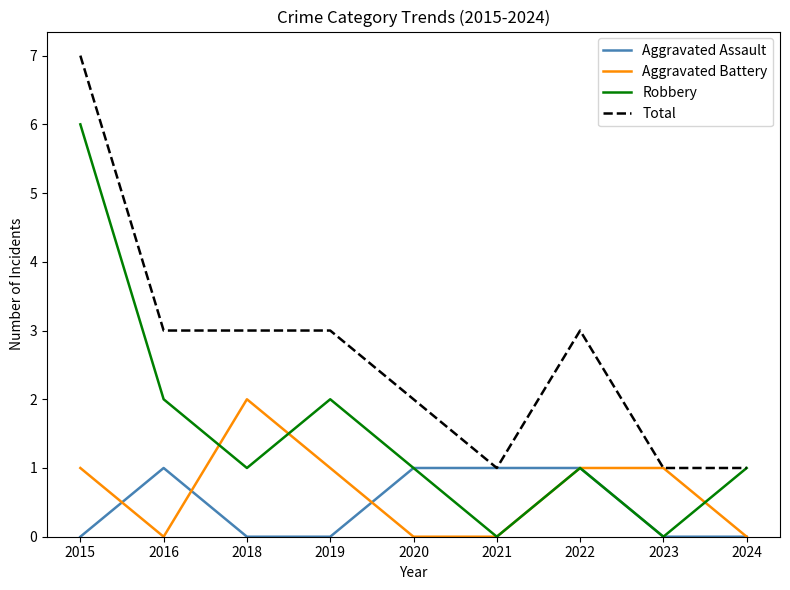

What is the difference between the second highest and minimum values in the Robbery series?

2